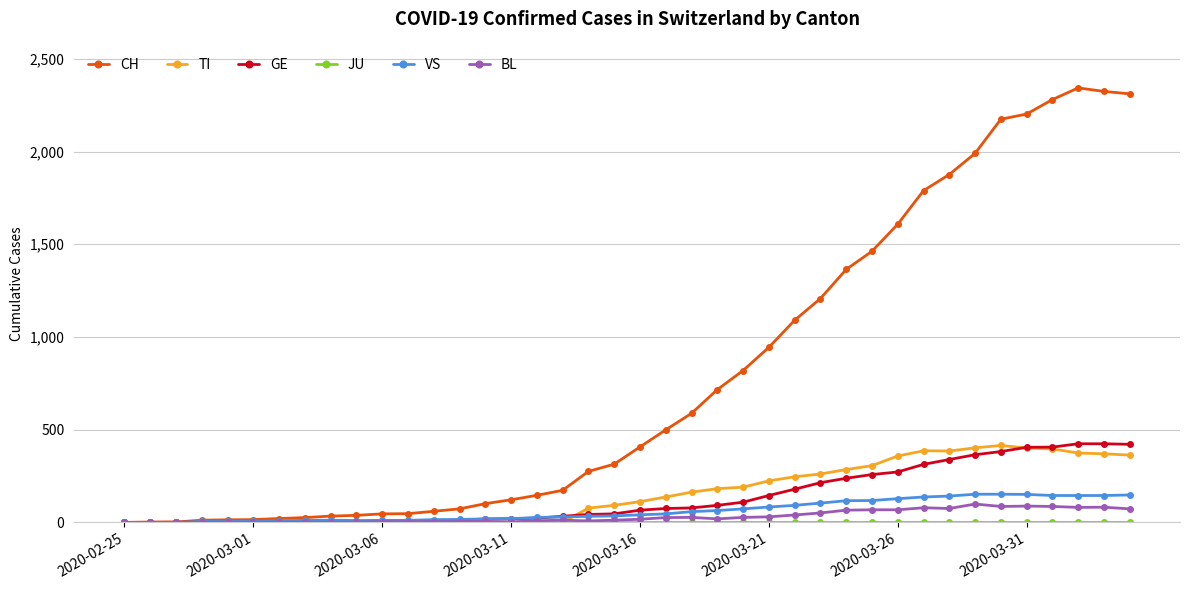

Which series has the largest range (max minus min)?

CH